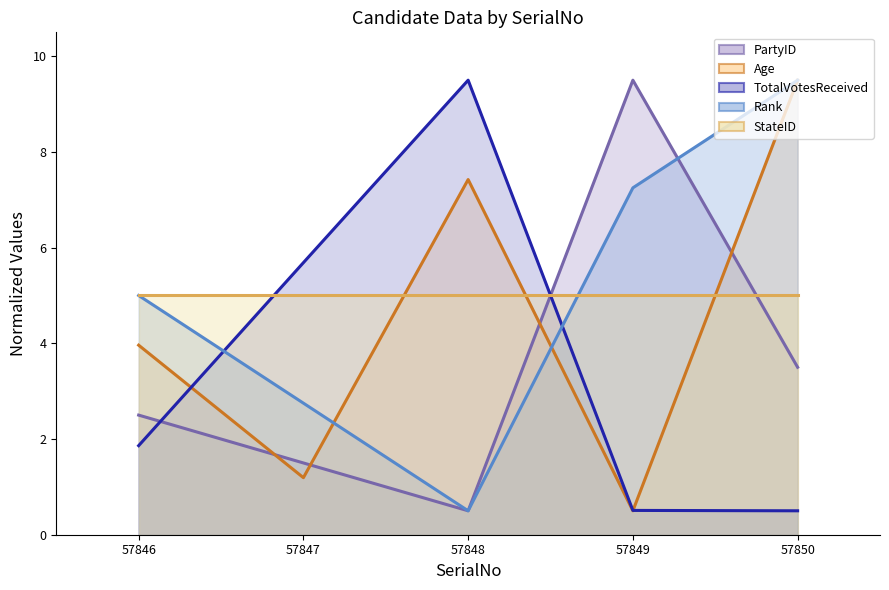

Which series has the largest total across all categories?

Rank